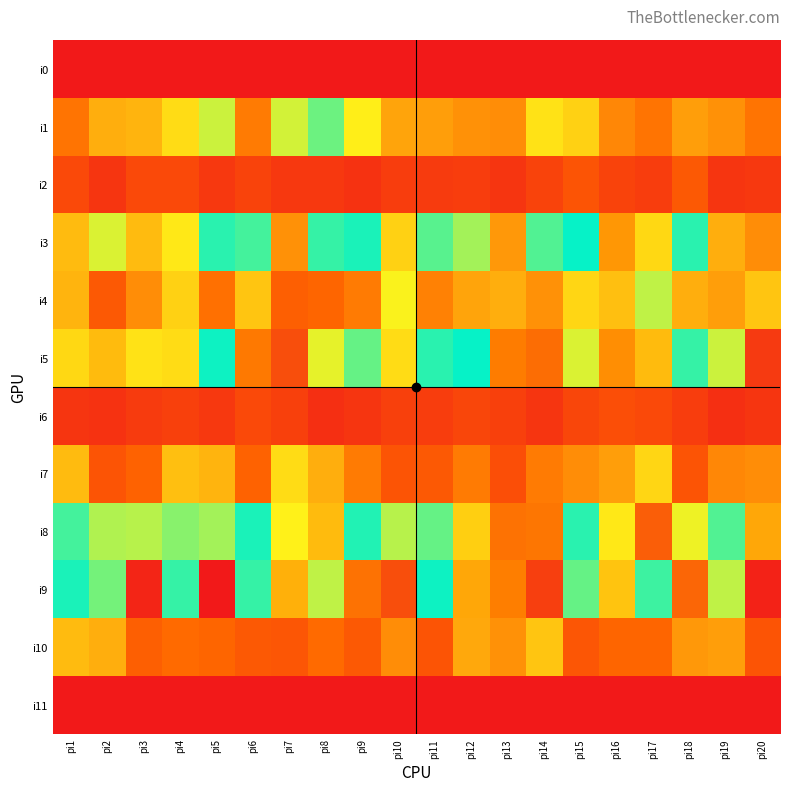

At which category is the sum across all series the highest?

pi14